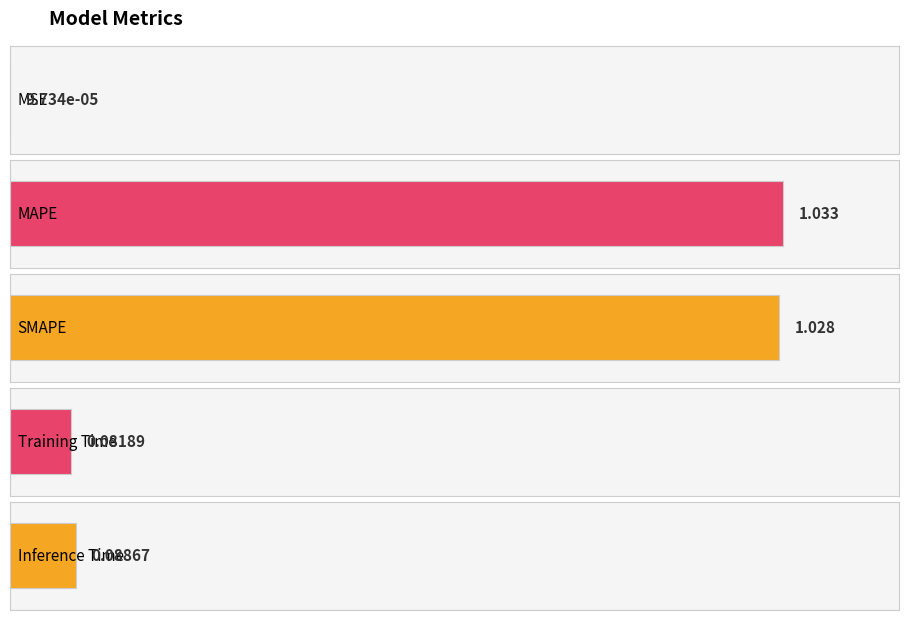

Read the value at SMAPE.

1.0